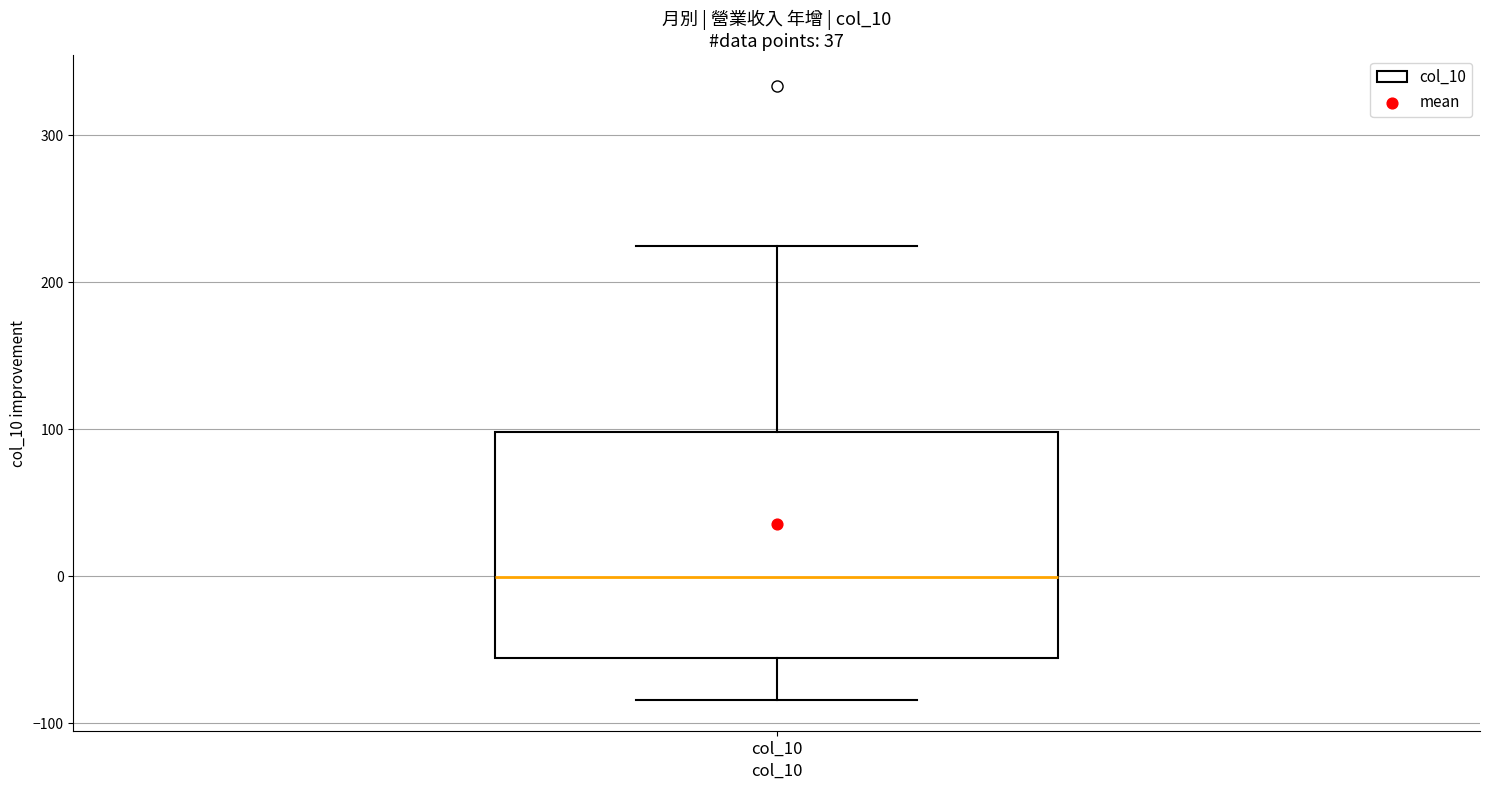

Transcribe this box plot: give where the median line is, the range the box spans, and where the two whiskers end, as read against the y-axis. The values are not printed on the chart, so give them approximately, as read against the axis.

median 0, box -60 to 100, whiskers -80 to 220